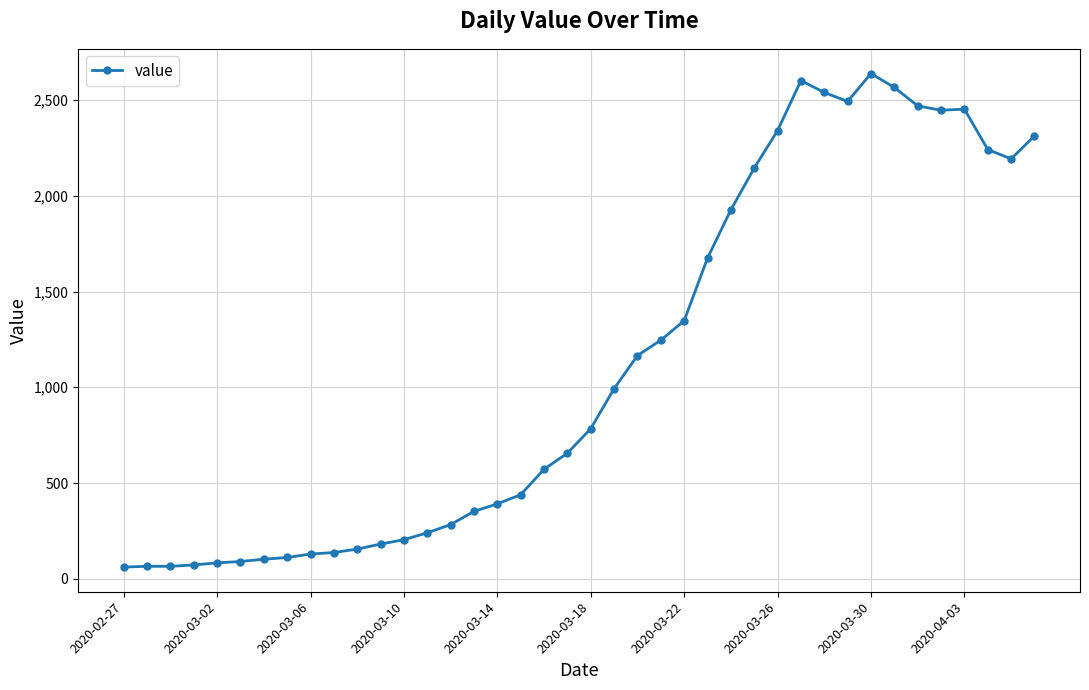

What is the smallest value displayed?

61